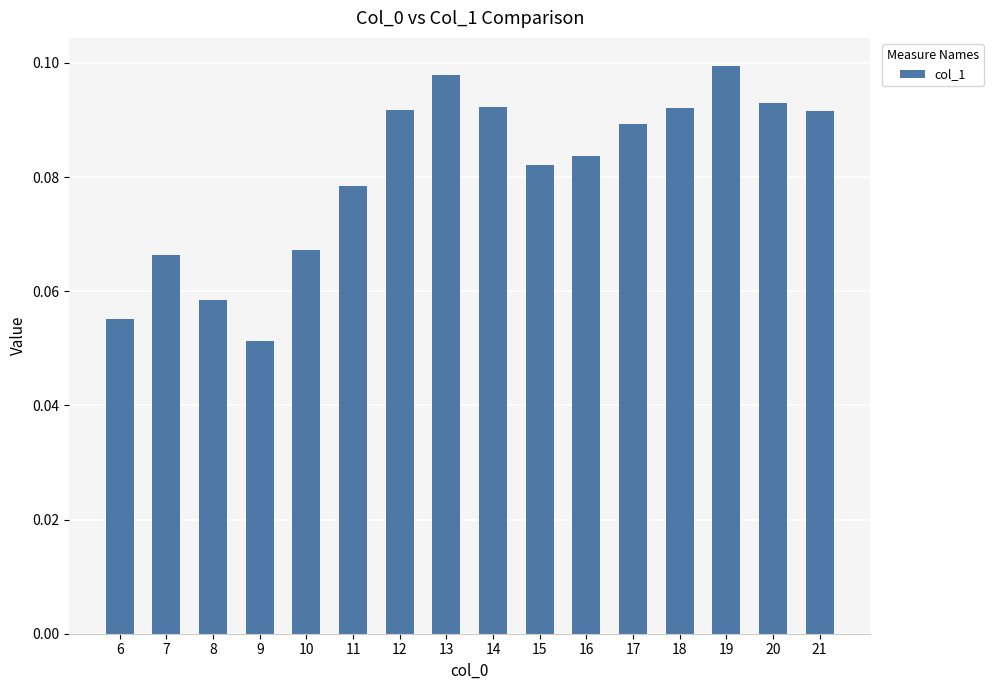

Which has a higher value, 19 or 21?

19